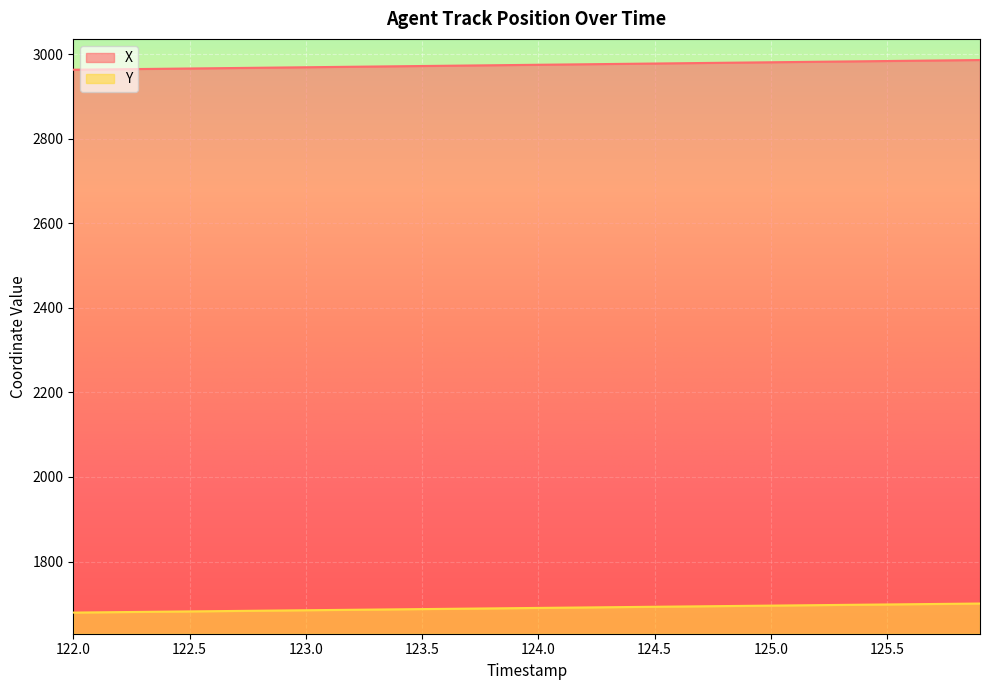

At how many categories does at least one series exceed 2122?

40